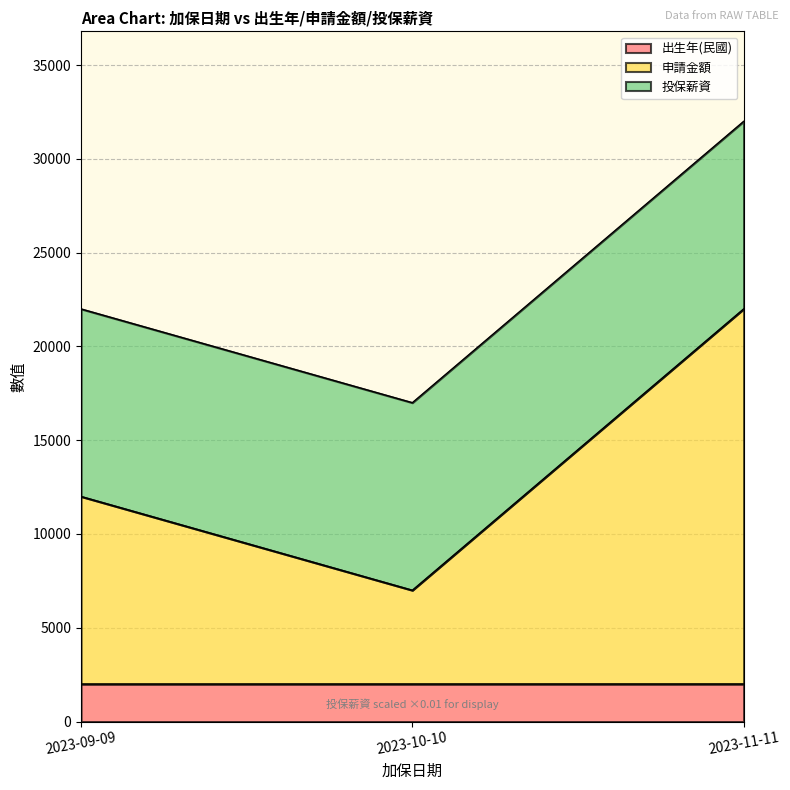

At which label is 申請金額 closest to 14501?

2023-09-09